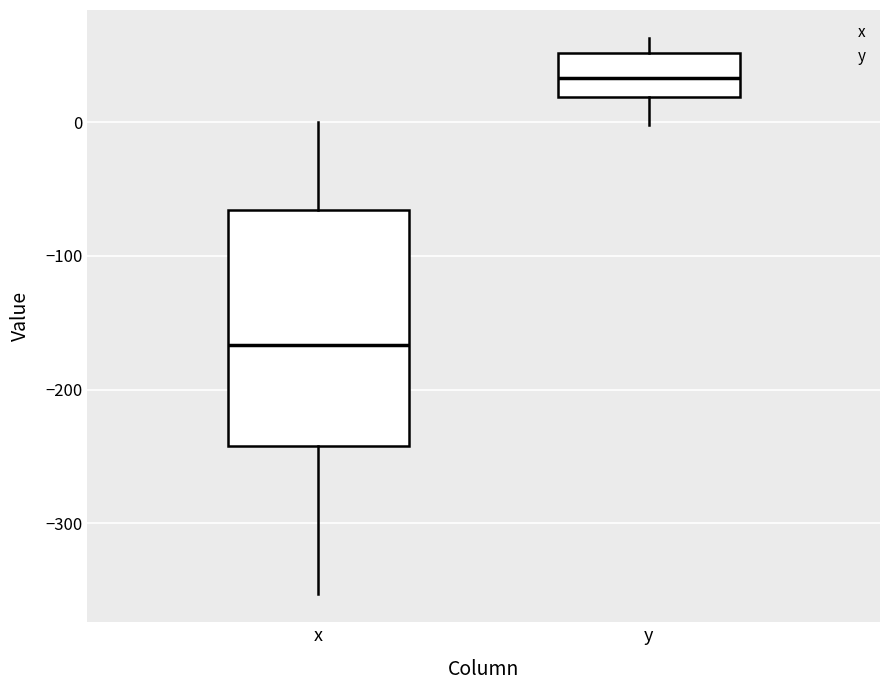

Reading left to right, read every box against the y-axis: the position of its median line, the range the box covers, and the ends of its whiskers. The values are not printed on the chart, so give them approximately, as read against the axis.

x: median -170, box -240 to -70, whiskers -350 to 0
y: median 30, box 20 to 50, whiskers 0 to 60